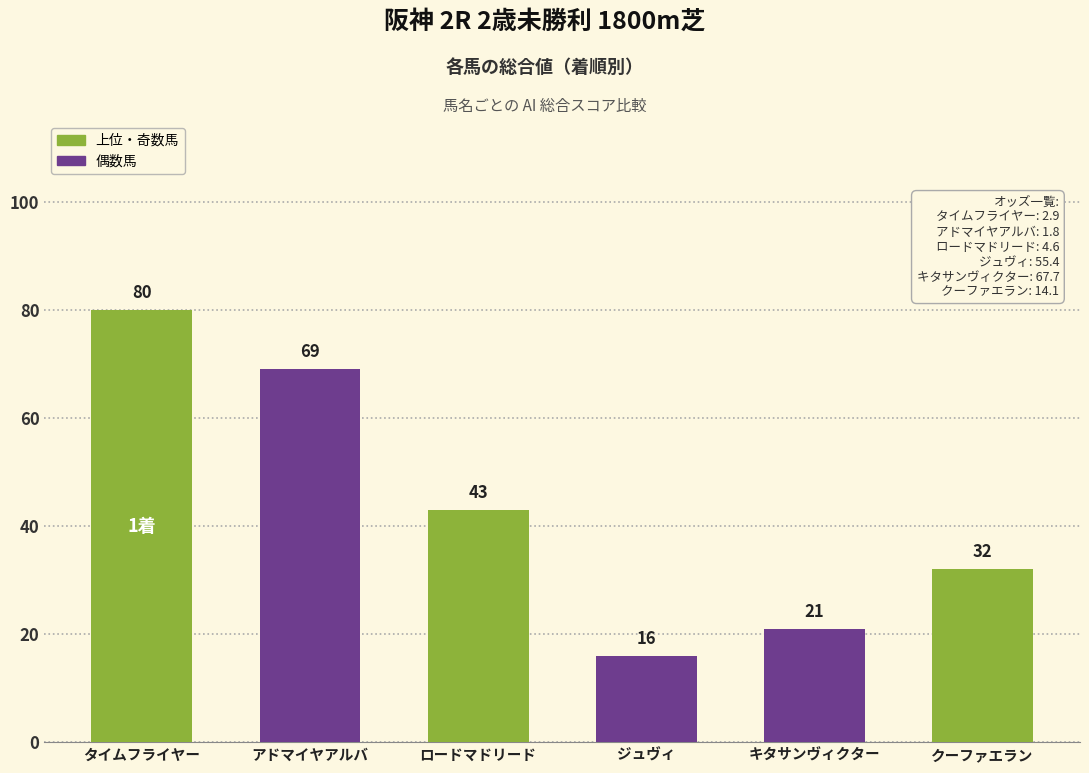

Reading left to right, extract all data points from this chart.

80	69	43	16	21	32